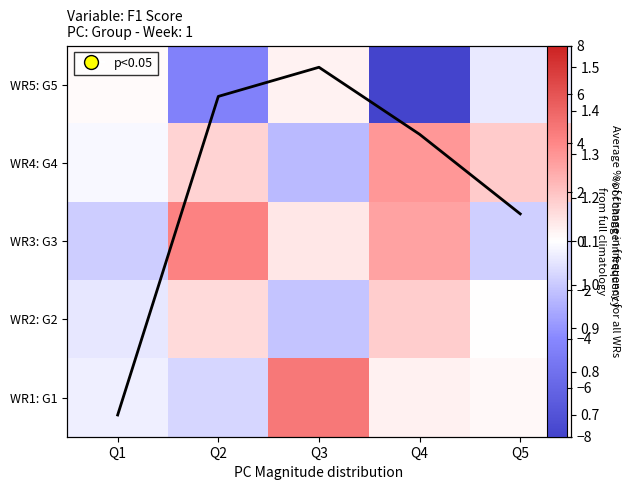

The value of WR2: G2 at Q2 is 1.2. True or false?

True